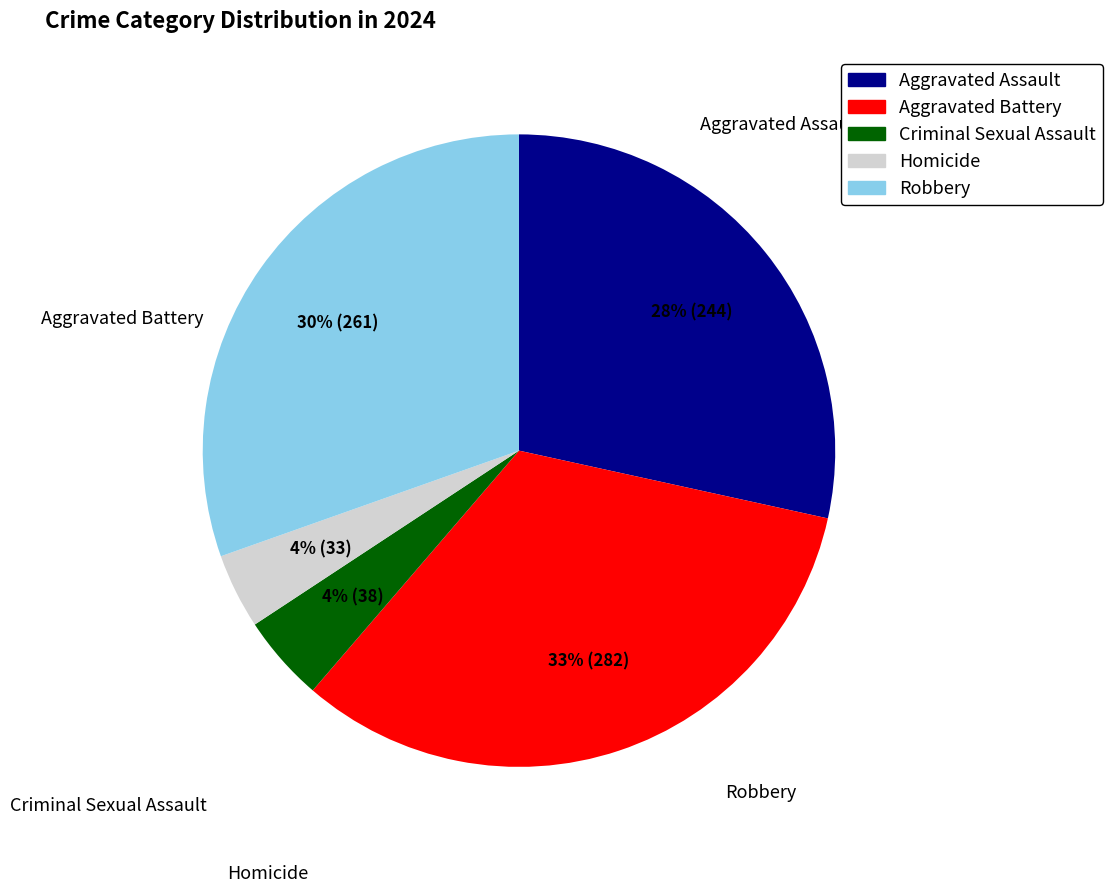

Rank the categories by value from lowest to highest.

Homicide, Criminal Sexual Assault, Aggravated Assault, Robbery, Aggravated Battery